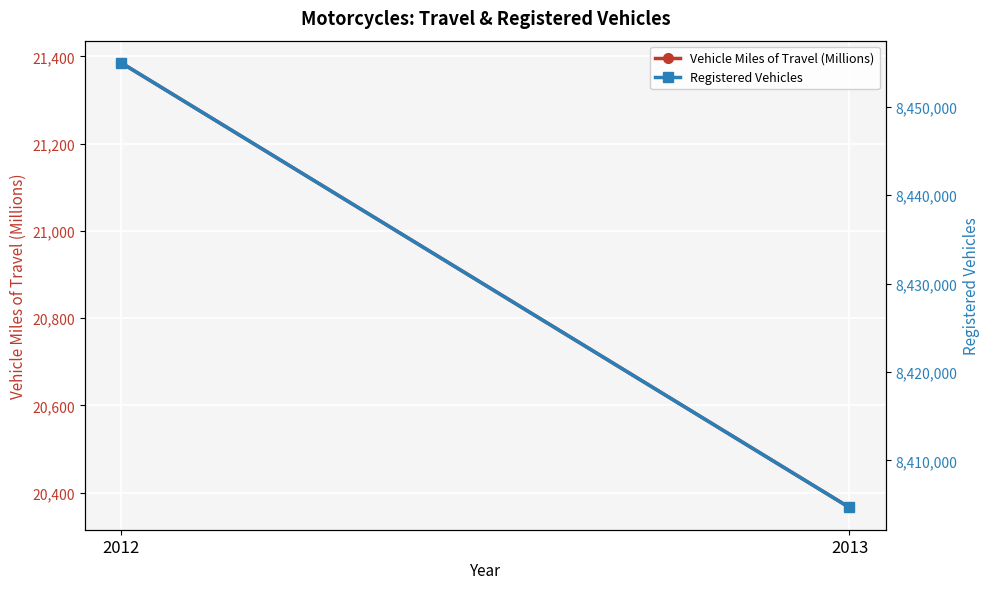

Reading right to left, list all the values displayed in this chart.

Vehicle Miles of Travel (Millions): 2013=20366	2012=21385
Registered Vehicles: 2013=8404687	2012=8454939